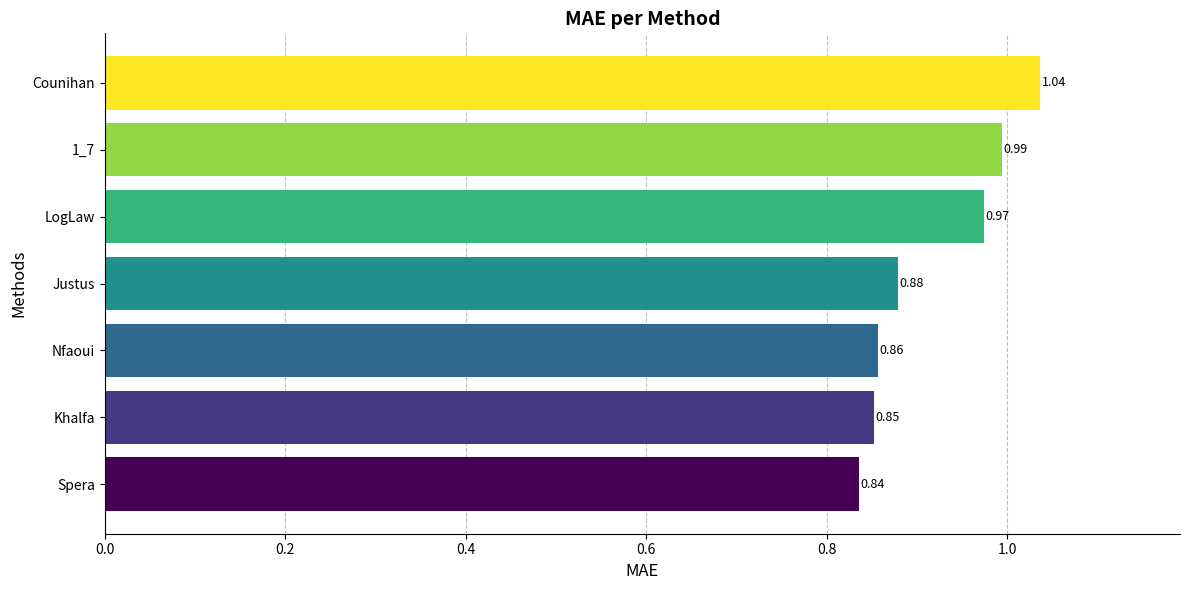

What is the sum of all values?

6.4